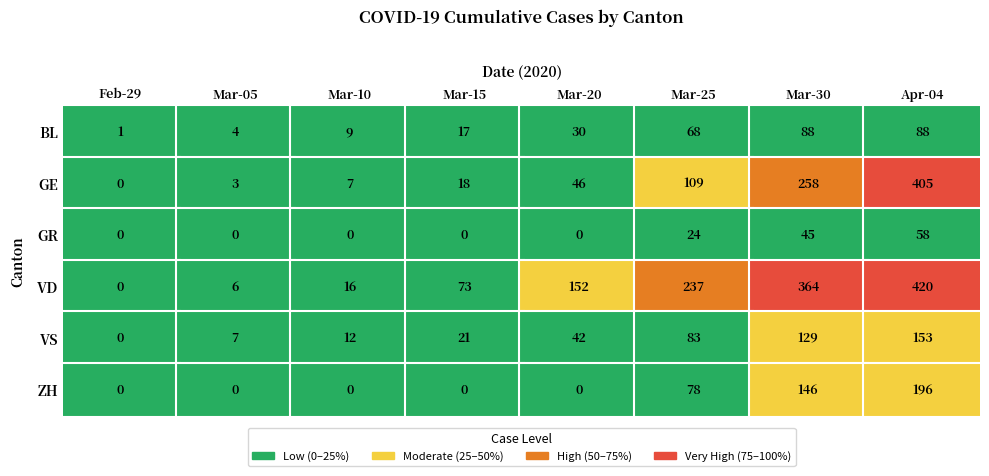

Rank the series at 2020-03-17 from lowest to highest value.

GR, ZH, BL, GE, VS, VD